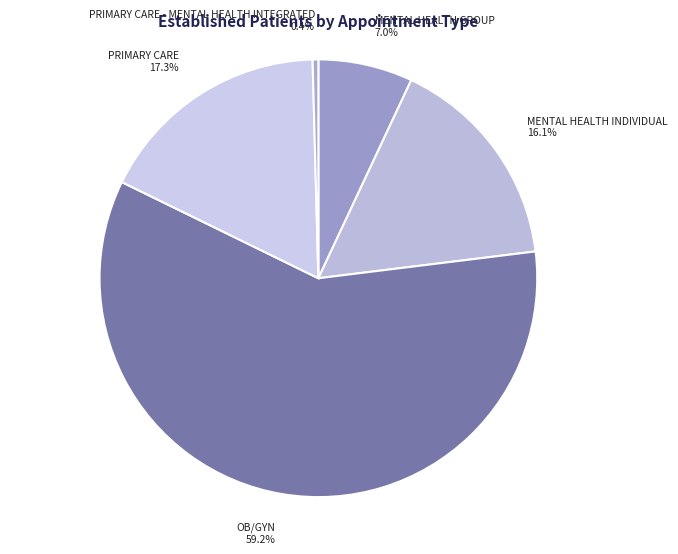

Does any single category account for the majority?

Yes